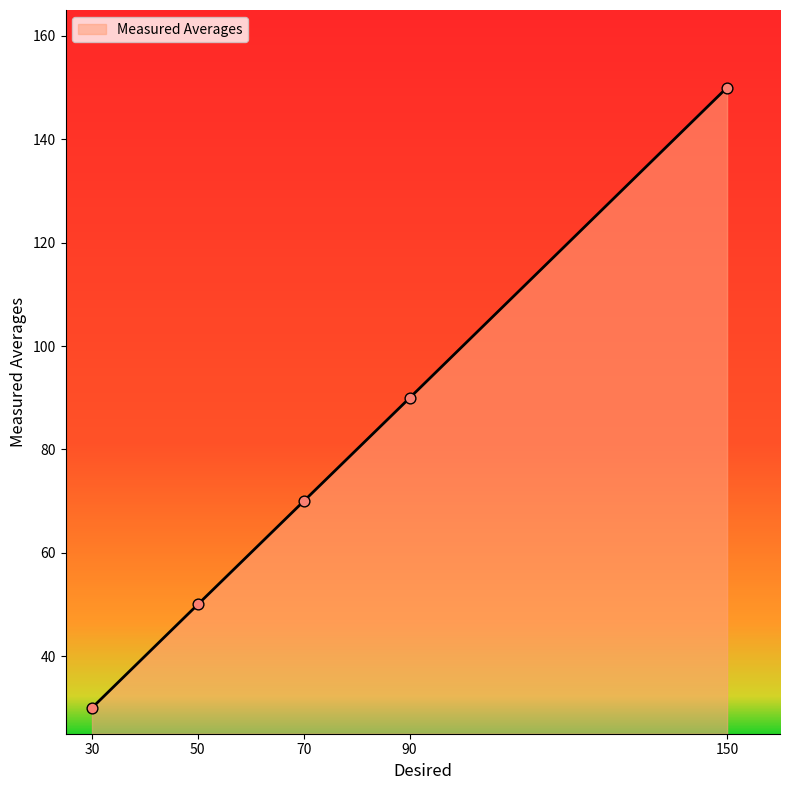

What is the change in value from 50 to 70?

+20.0